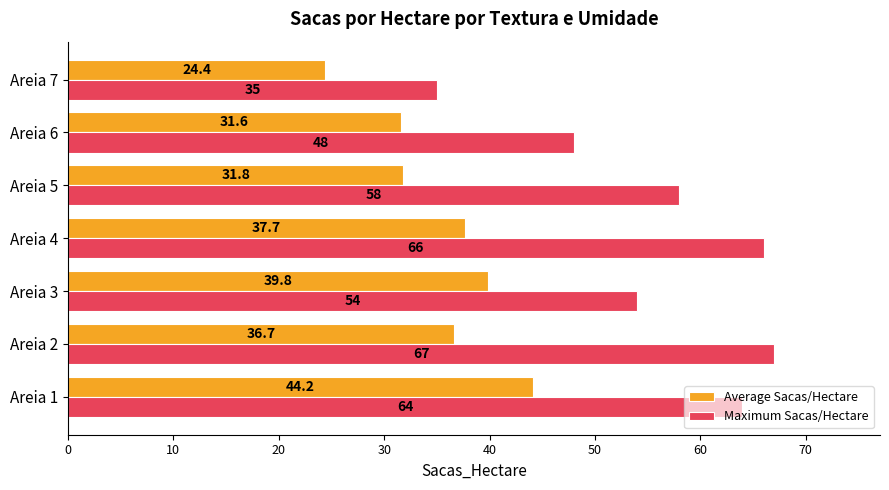

Between Areia 6 and Areia 7, which series saw the biggest shift?

Maximum Sacas/Hectare